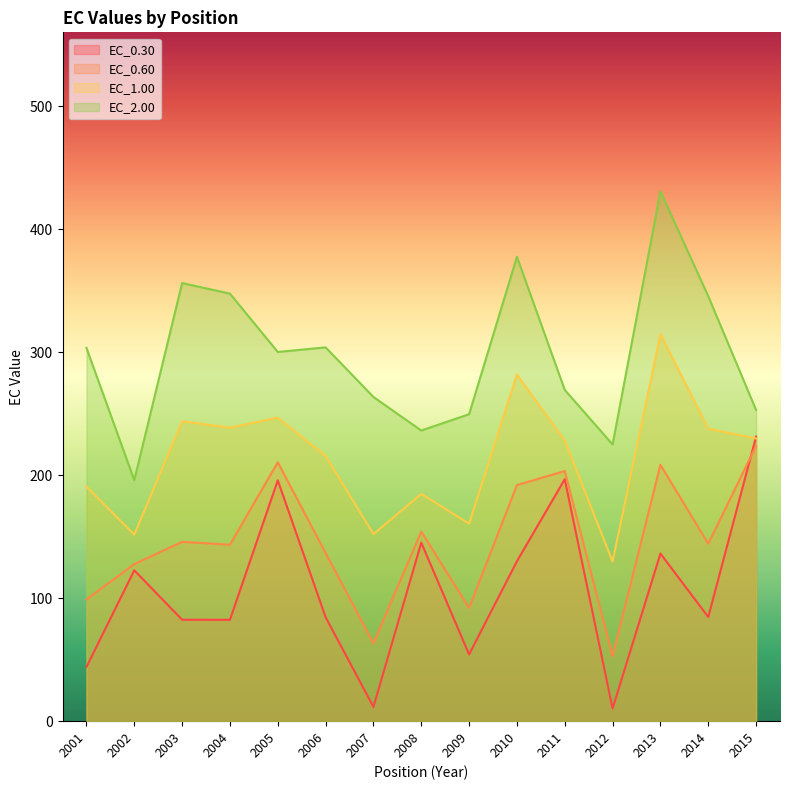

How many distinct data groups are displayed?

4